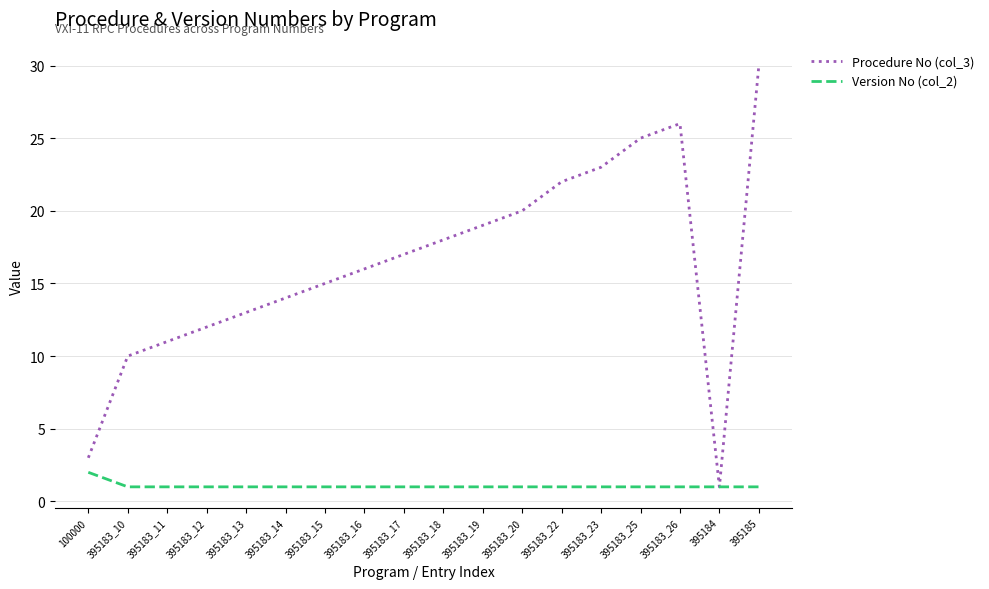

Reading left to right, extract all data points from this chart.

Procedure No (col_3): 100000=3	395183_10=10	395183_11=11	395183_12=12	395183_13=13	395183_14=14	395183_15=15	395183_16=16	395183_17=17	395183_18=18	395183_19=19	395183_20=20	395183_22=22	395183_23=23	395183_25=25	395183_26=26	395184=1	395185=30
Version No (col_2): 100000=2	395183_10=1	395183_11=1	395183_12=1	395183_13=1	395183_14=1	395183_15=1	395183_16=1	395183_17=1	395183_18=1	395183_19=1	395183_20=1	395183_22=1	395183_23=1	395183_25=1	395183_26=1	395184=1	395185=1